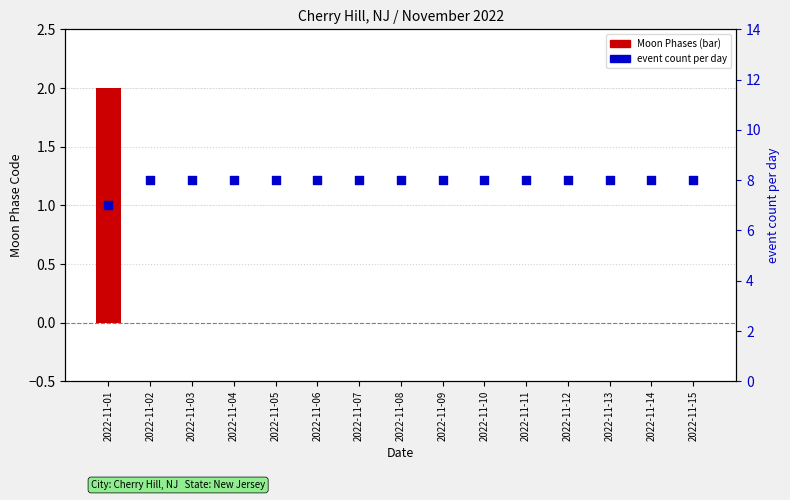

Is the value of event count per day at 2022-11-01 greater than the value of Moon Phases at 2022-11-03?

Yes